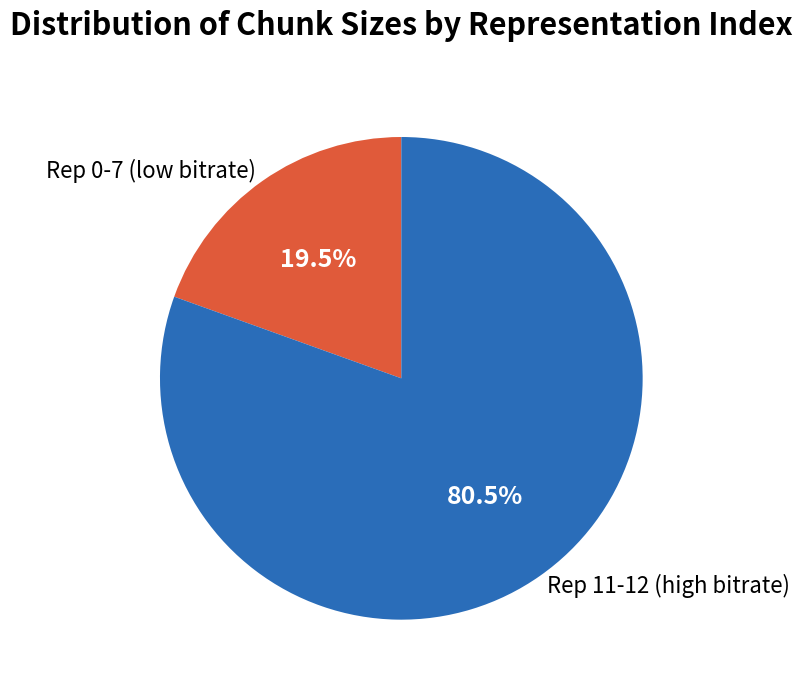

Which category has the smallest portion of the pie?

Rep 0-7 (low bitrate)